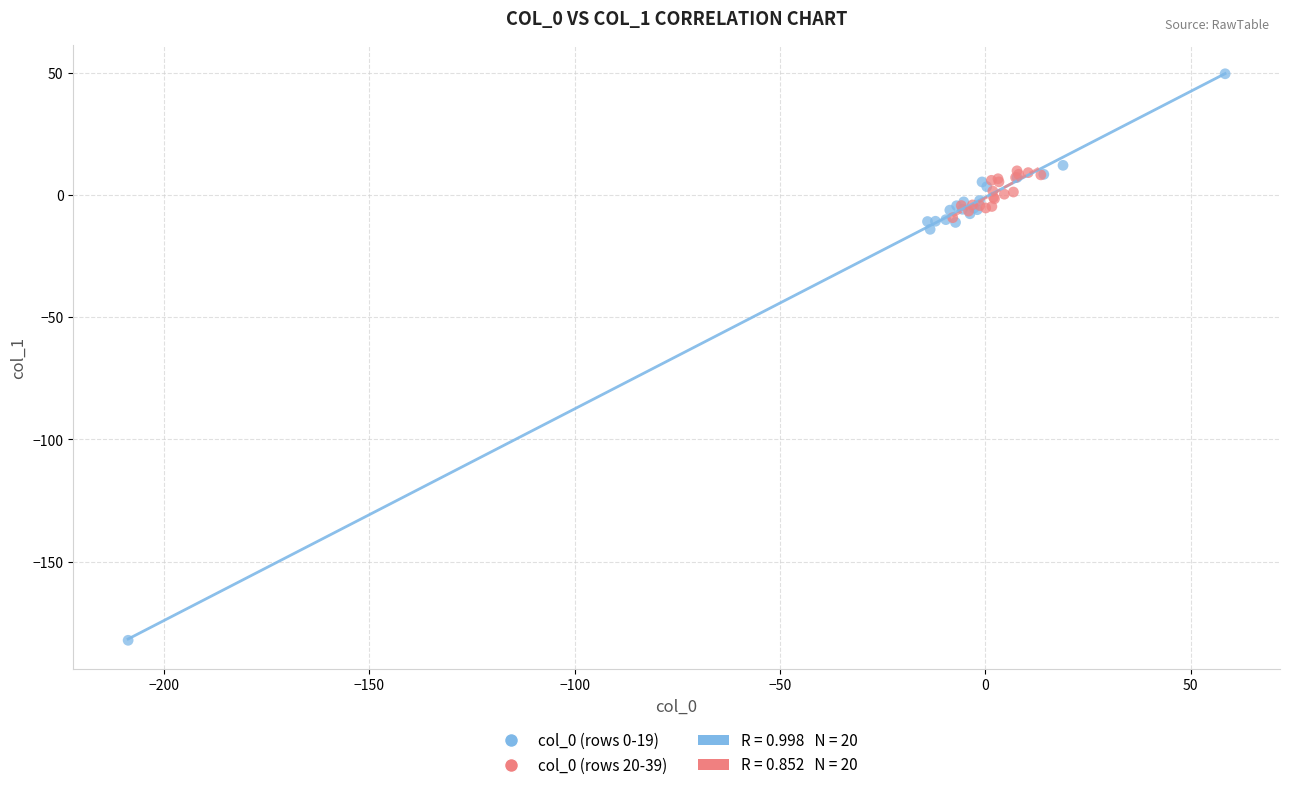

Which series contains the lowest Y value?

col_0 (rows 0-19)